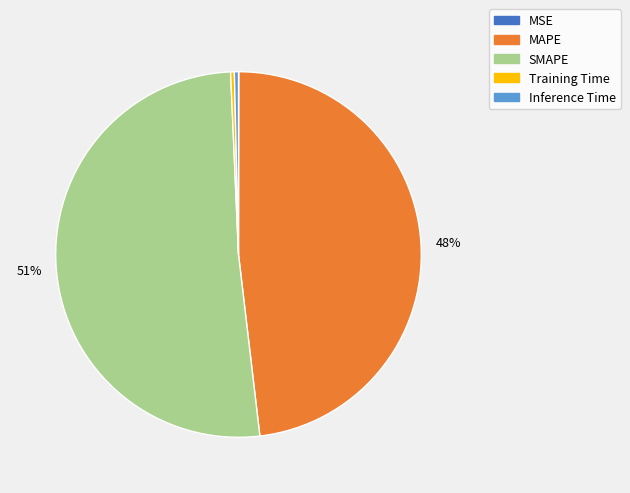

To the nearest percent, what is the combined percentage of SMAPE and Training Time?

52%